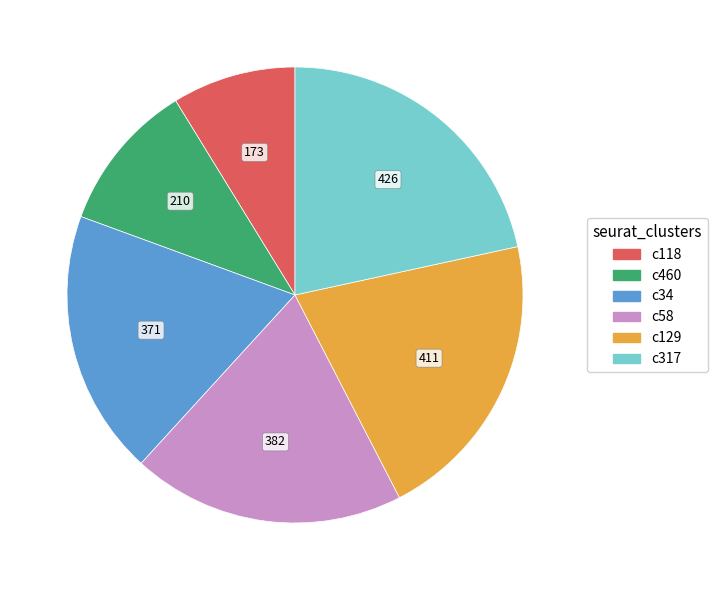

Is there a majority slice in this chart?

No